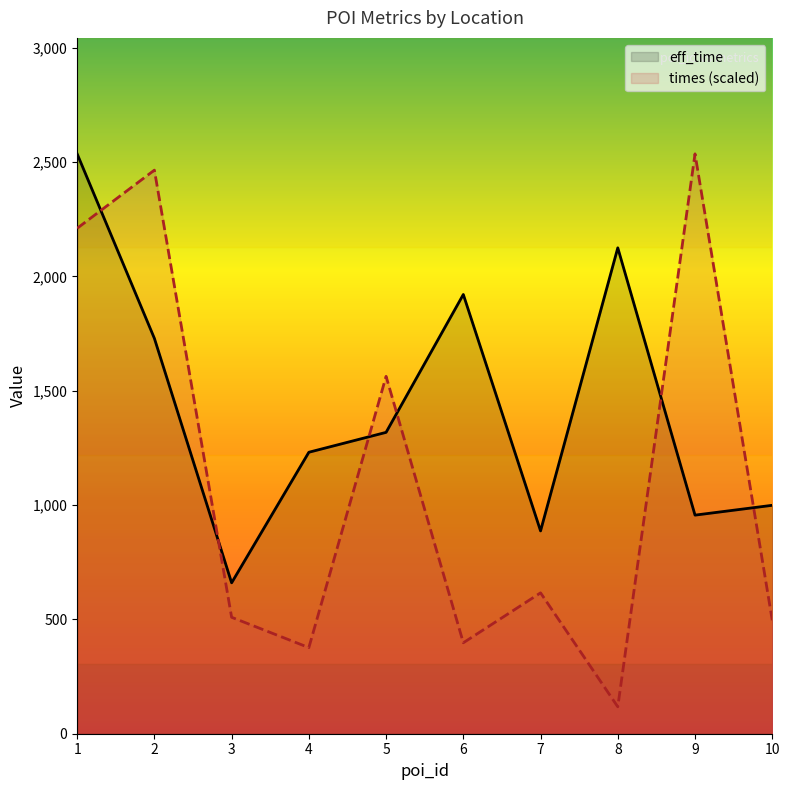

What is the average value of the times series?

1128.8